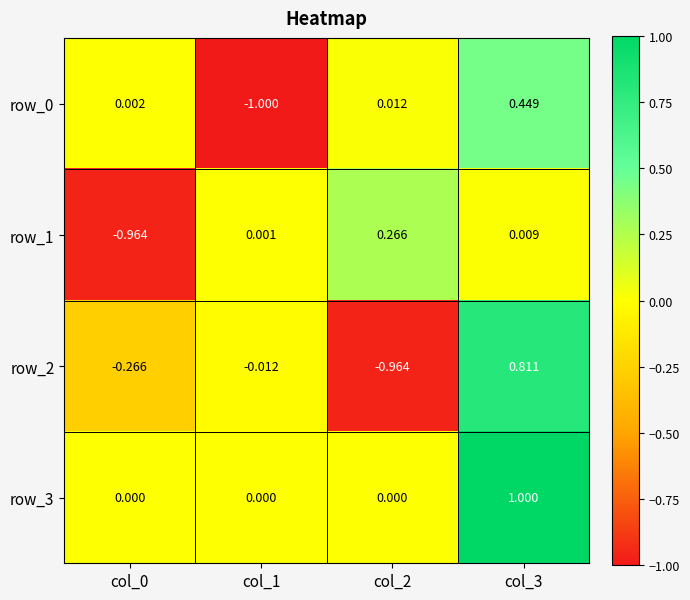

At how many categories does at least one series exceed 0?

4